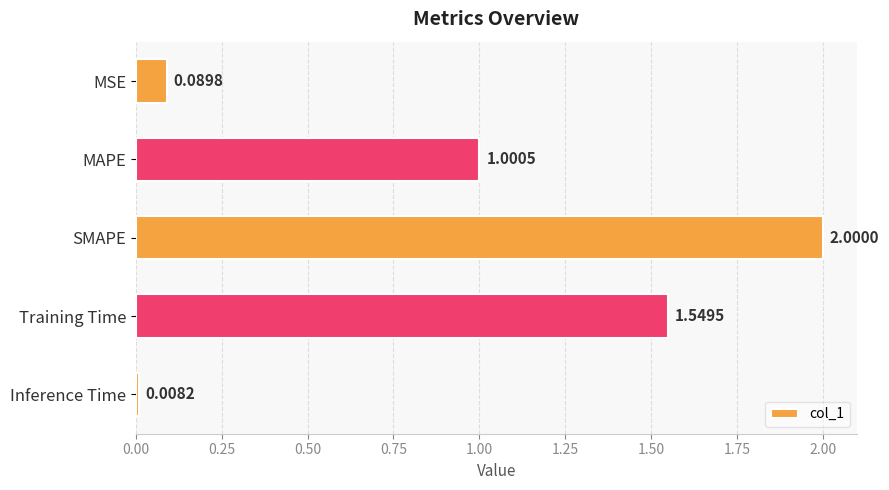

Rank the categories by value from highest to lowest.

SMAPE, Training Time, MAPE, MSE, Inference Time